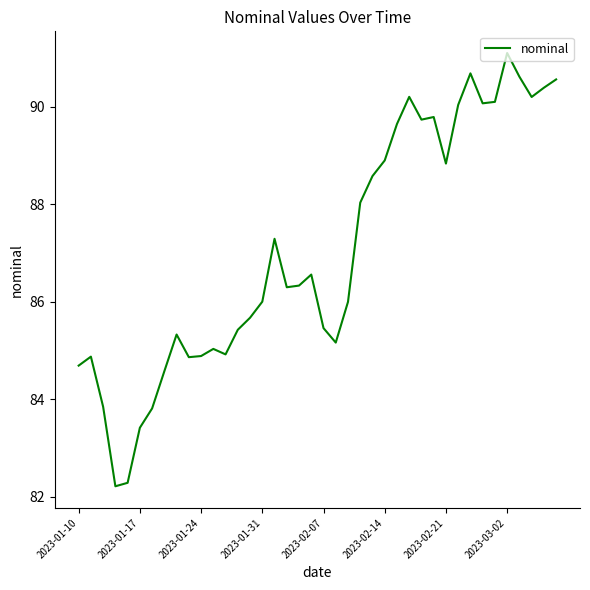

What is the difference between the maximum and minimum values?

8.9